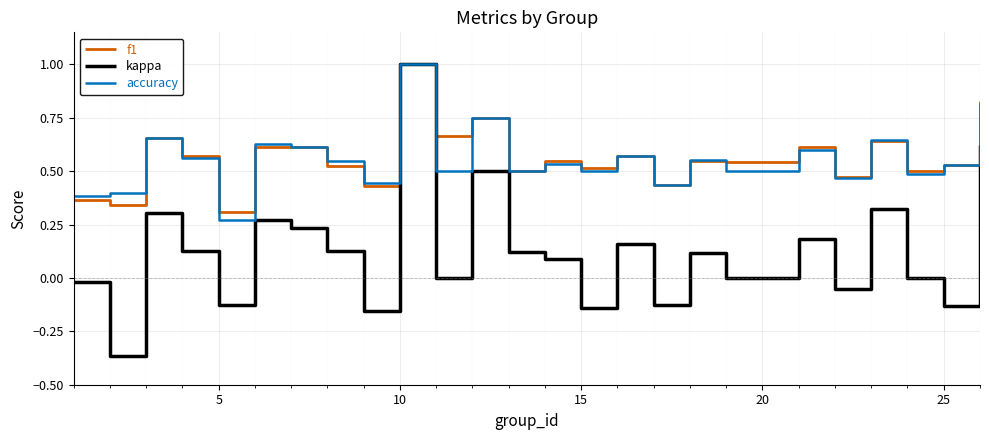

Which series has the widest spread of values?

kappa